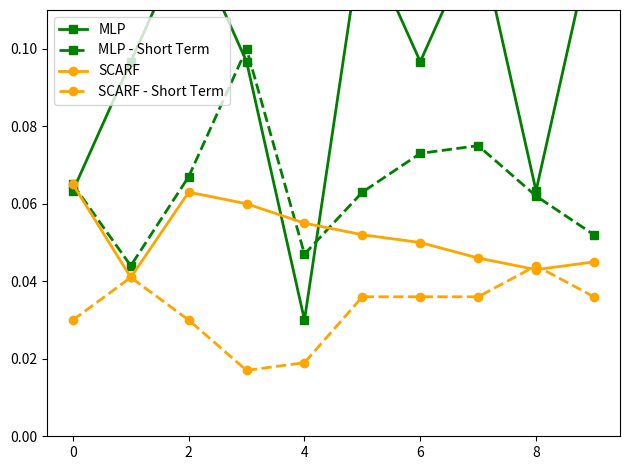

What is the maximum value shown in the chart?

0.1